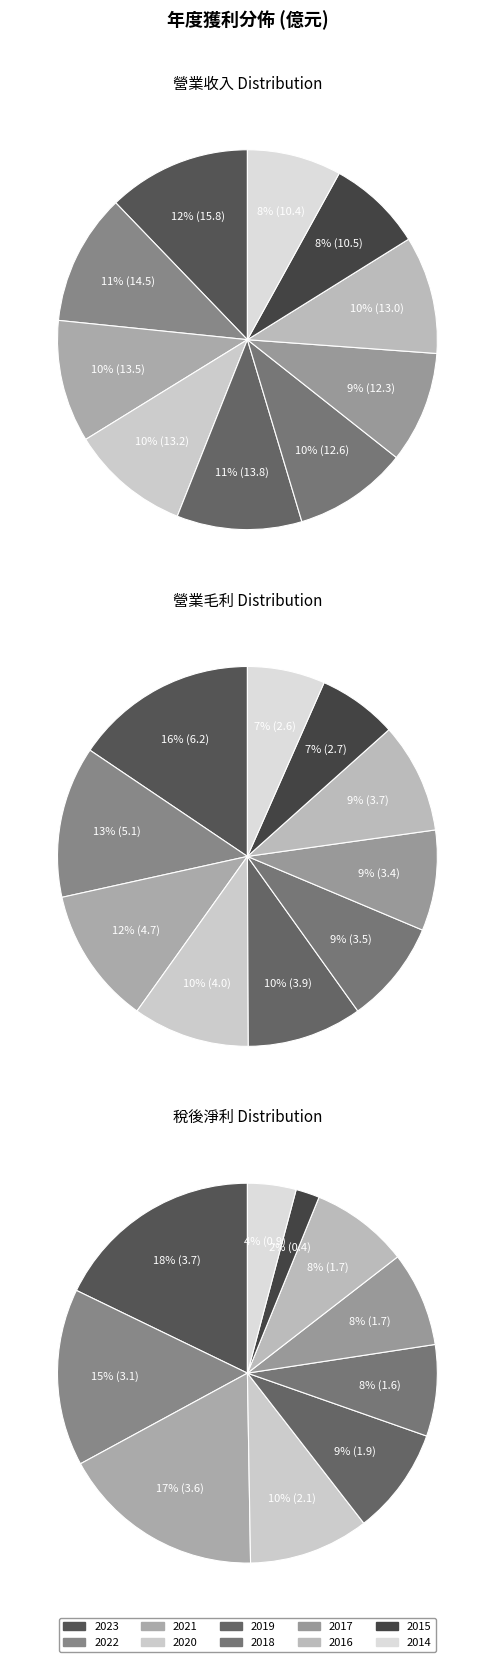

The 2019 slice represents 11% of the pie. True or false?

True